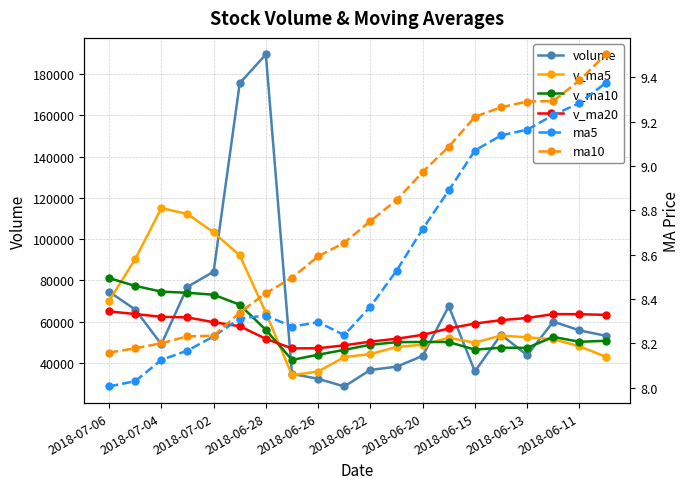

What is the difference between the ma5 values at 14 and 13?

0.2